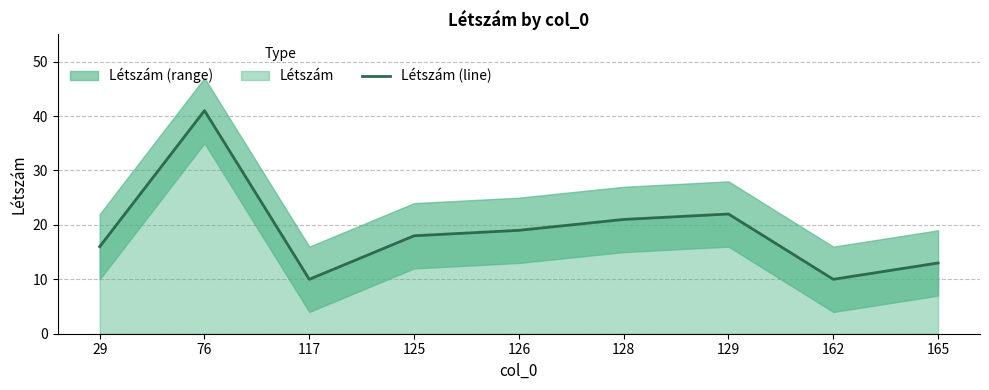

Approximately how many times larger is the value at 162 compared to 76?

0.2